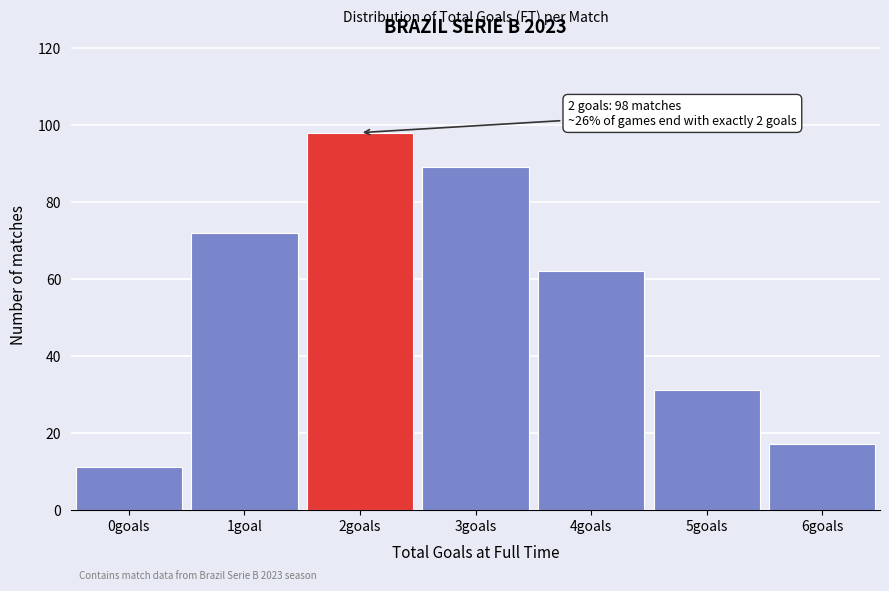

Reading left to right, transcribe all the data shown in this chart.

11	72	98	89	62	31	17